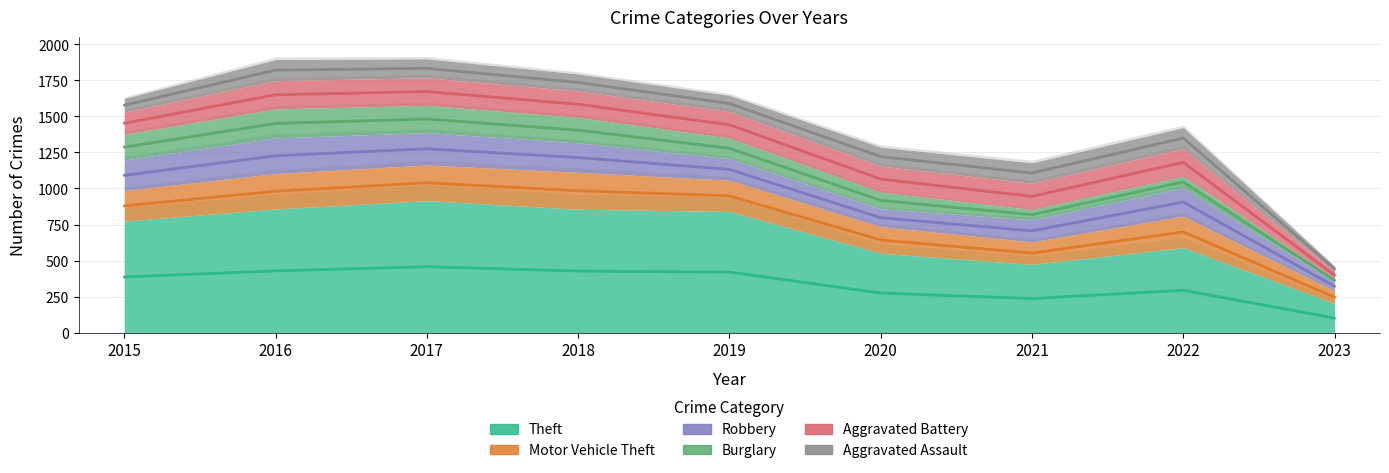

What is the sum of all Robbery values?

1573